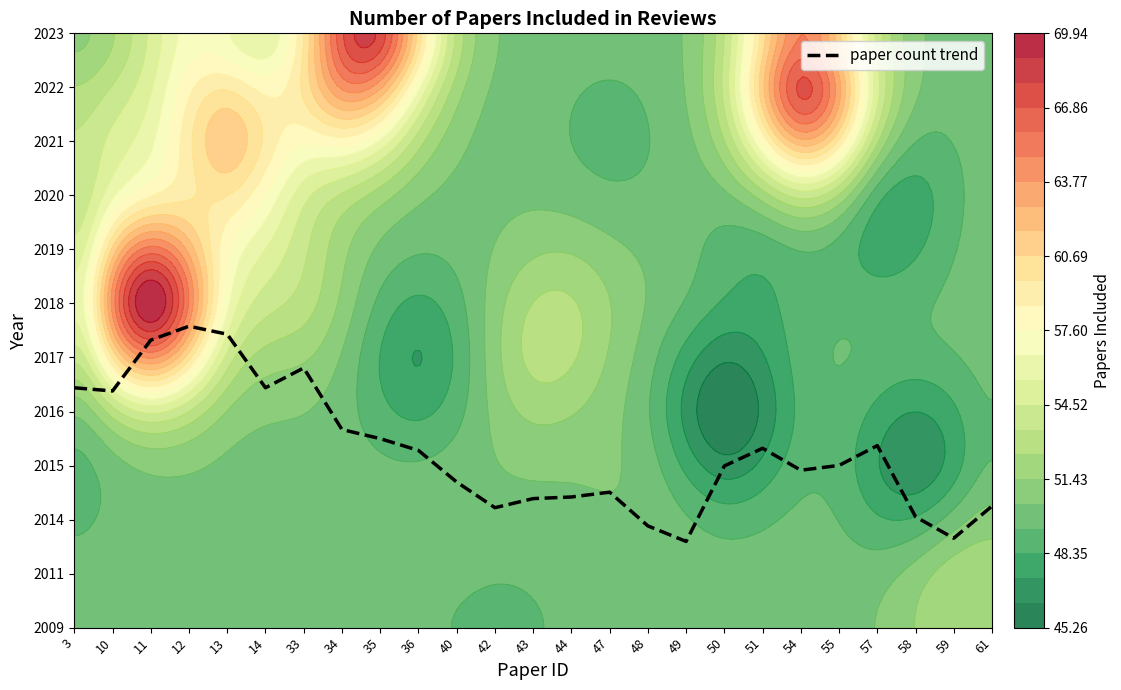

How many data points are above 3?

13